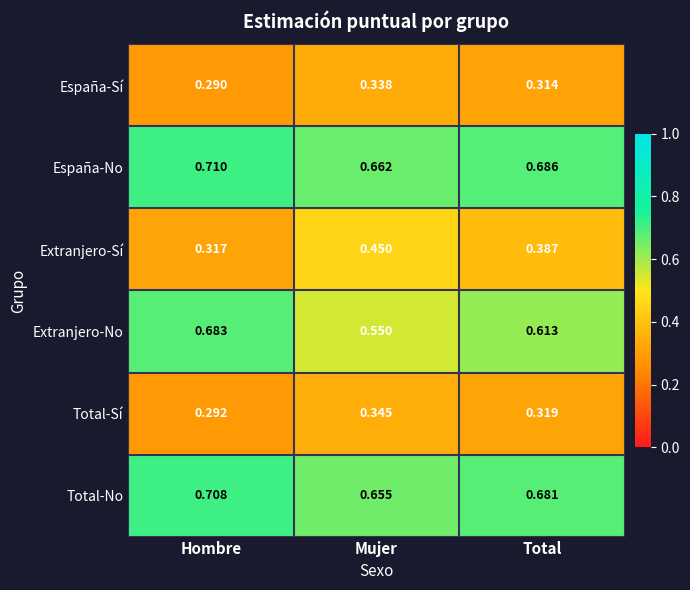

At which label is España-No closest to 0?

Mujer